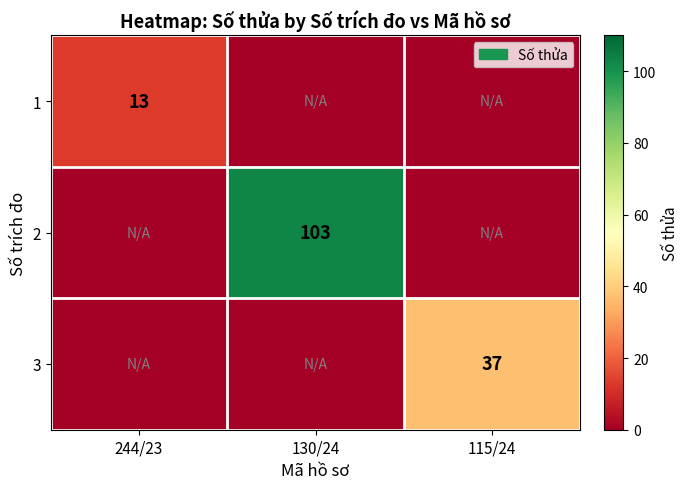

The 1 series shows 13 at 244/23. True or false?

True